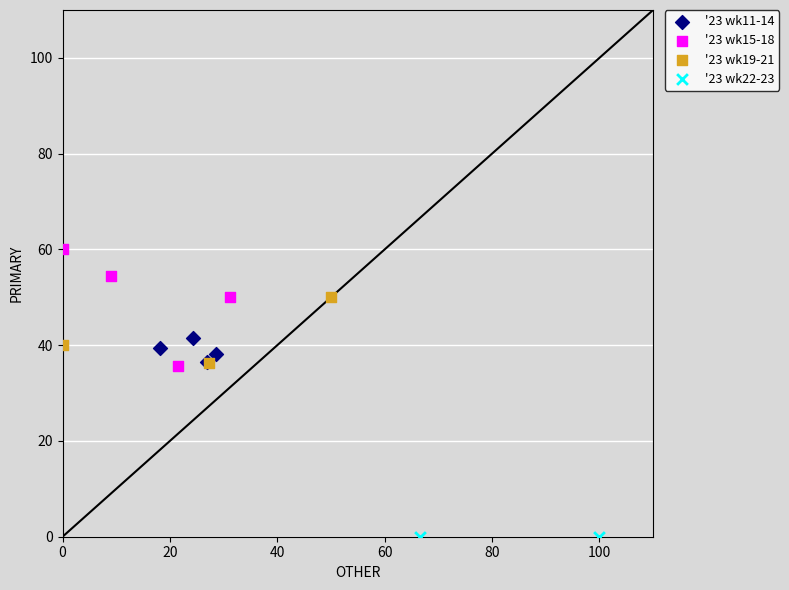

Which series contains the highest Y value?

'23 wk15-18